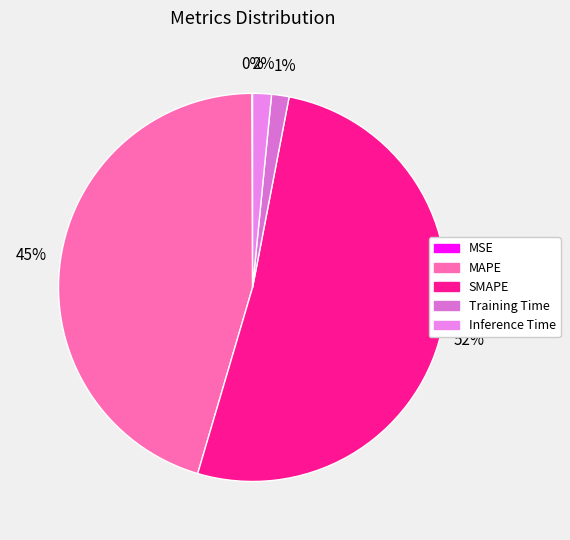

To the nearest percent, what portion does Inference Time represent?

2%